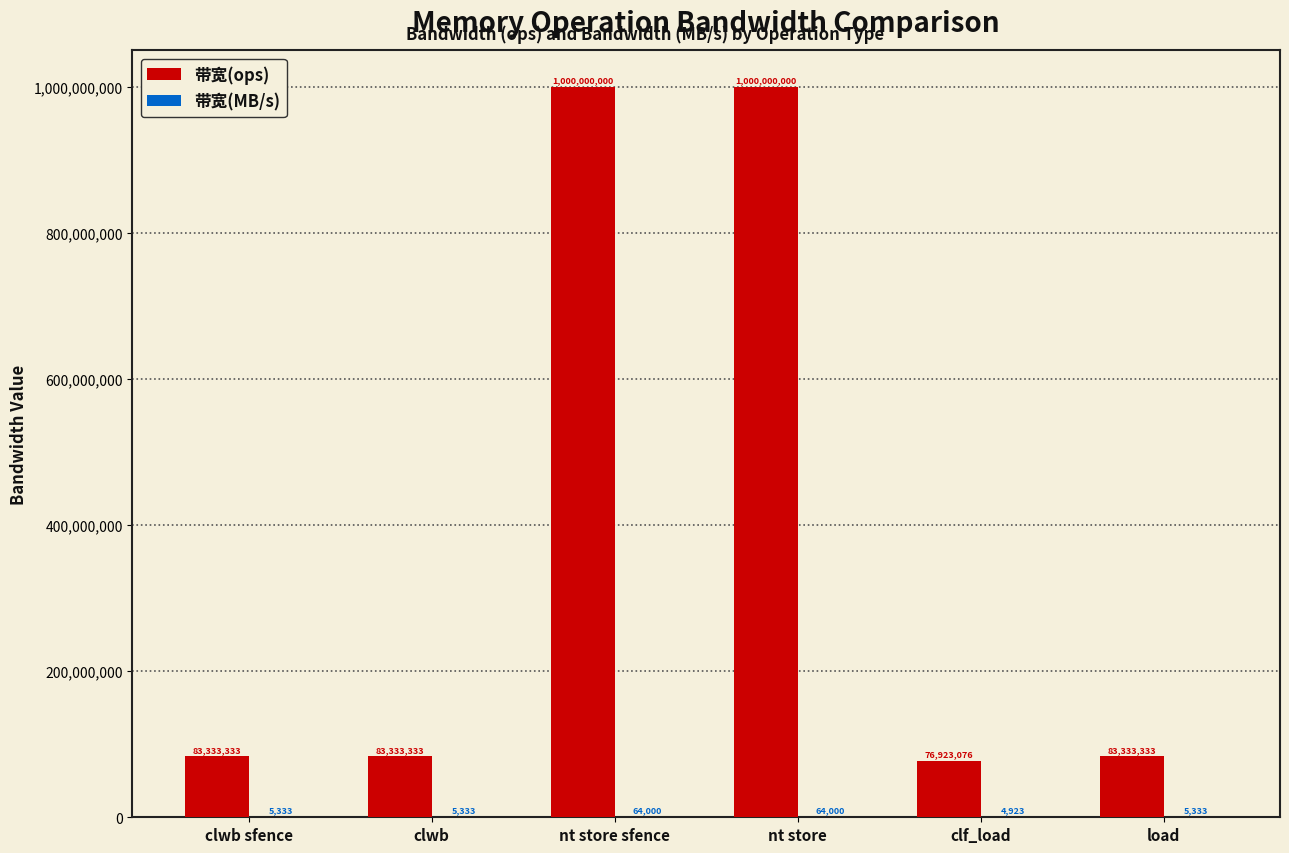

Is it true that 带宽(ops) equals 83333333 at clwb?

True